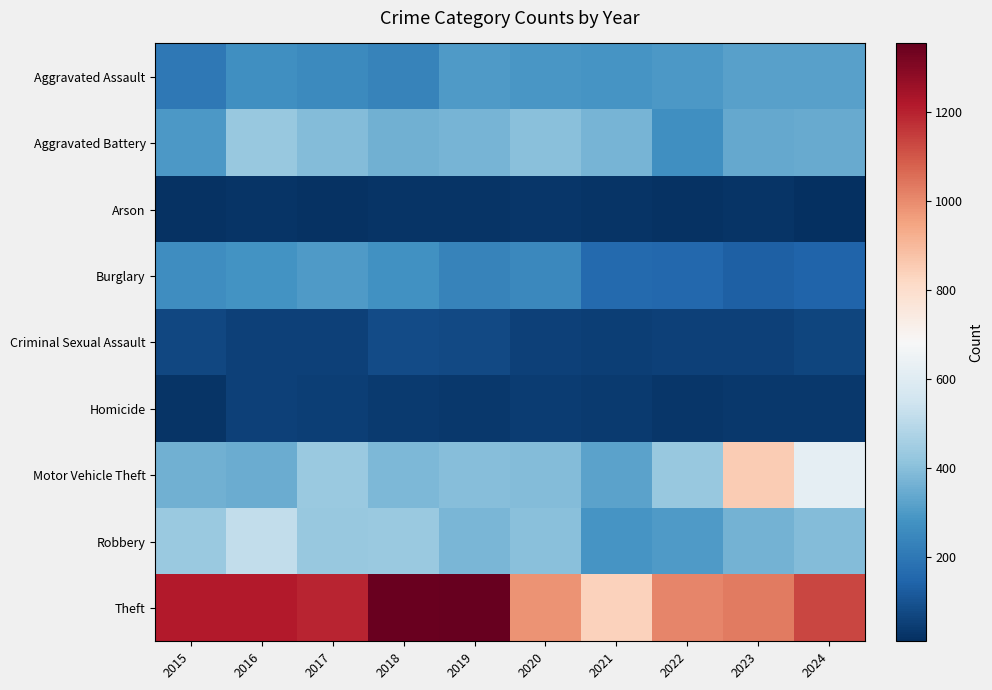

What is the spread (max minus min) of values at 2020?

955